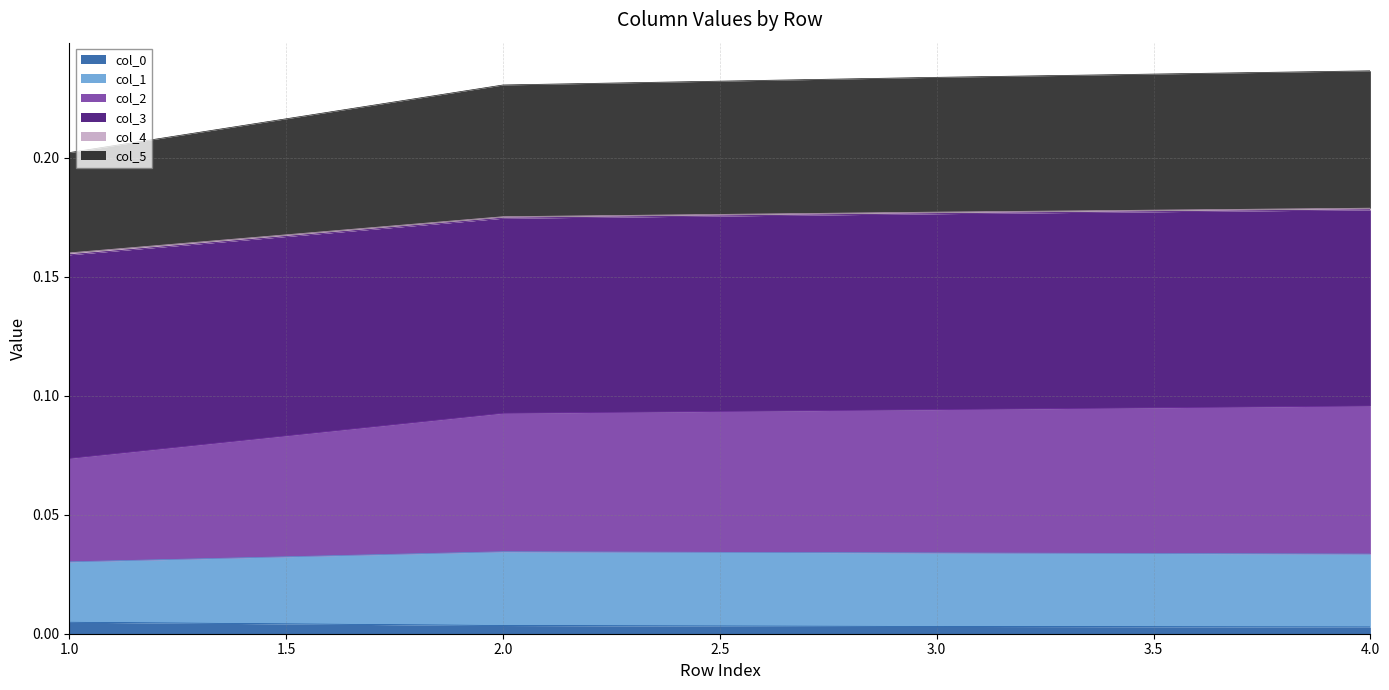

Does the chart have visible grid lines?

Yes